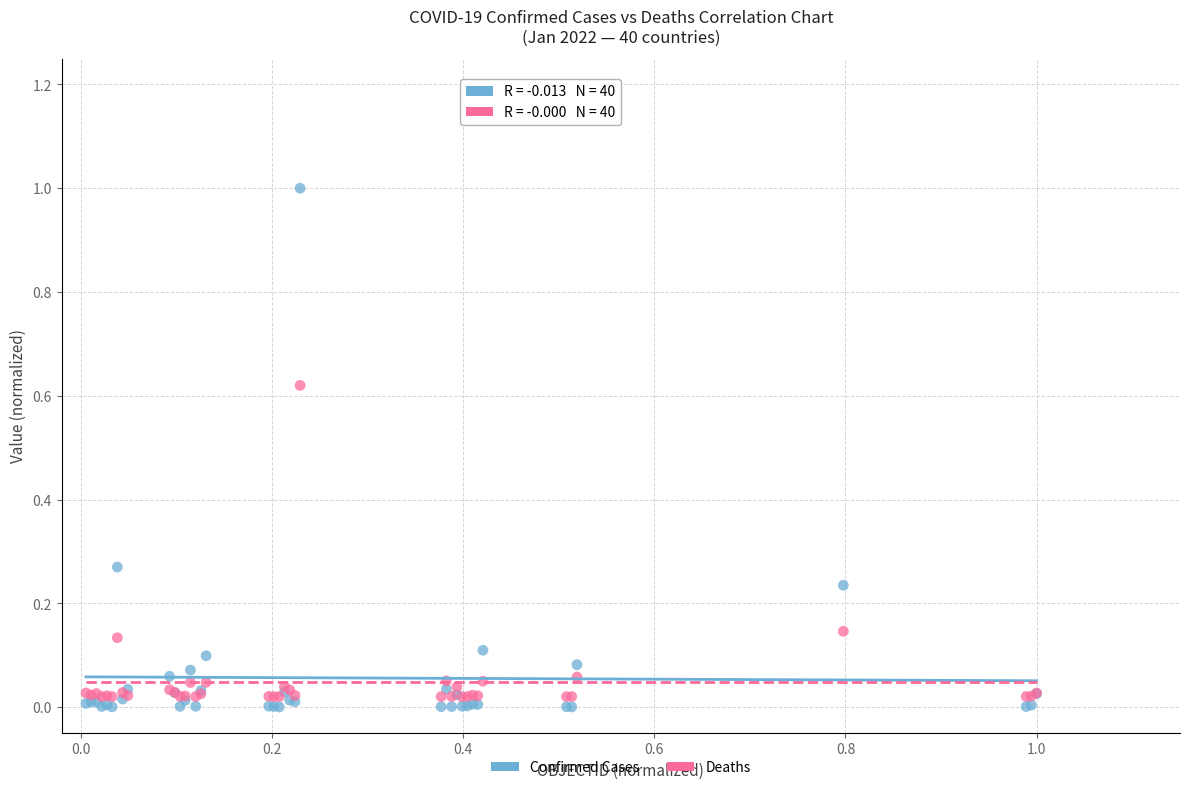

What are all the series names shown in the legend?

Confirmed Cases, Deaths